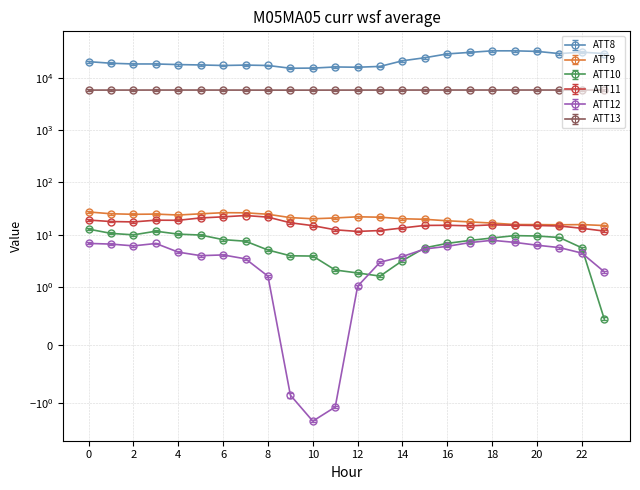

Is the value of ATT12 at 9 greater than the value of ATT11 at 21?

No